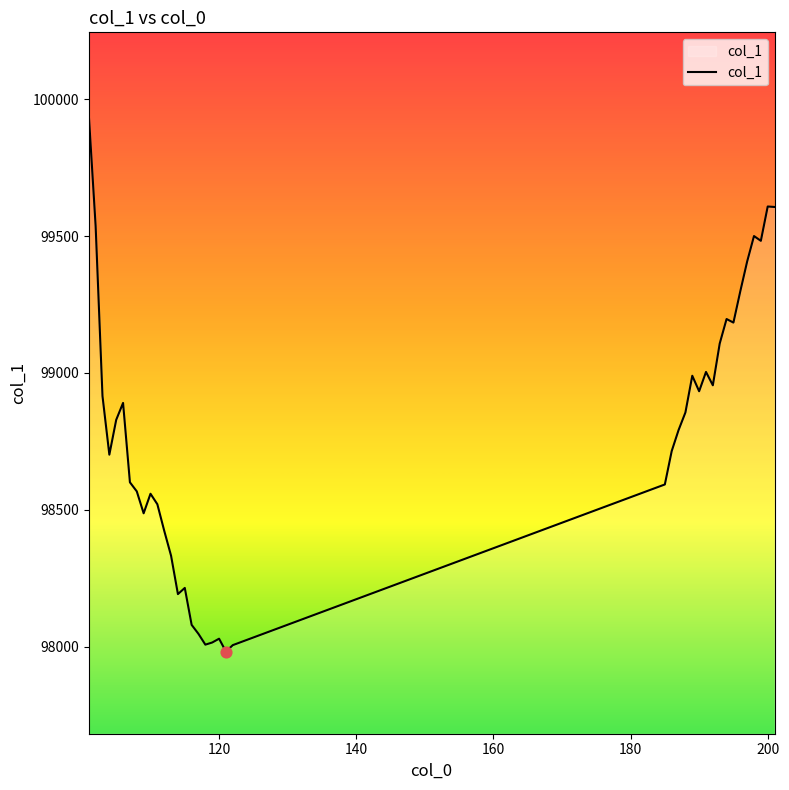

What is the difference between the maximum and minimum values?

1961.4